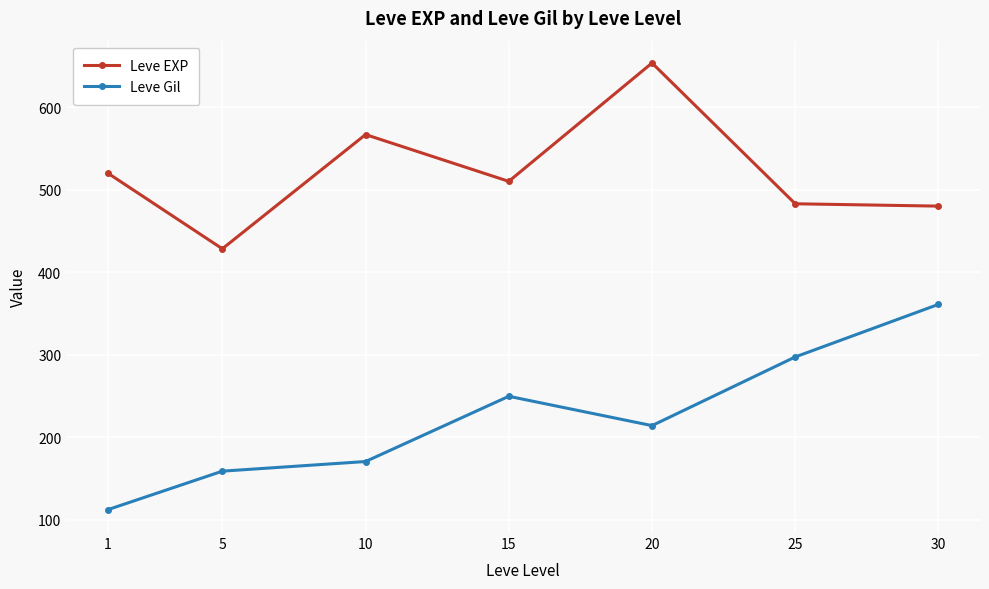

Where does the Leve EXP series first go above 510?

1